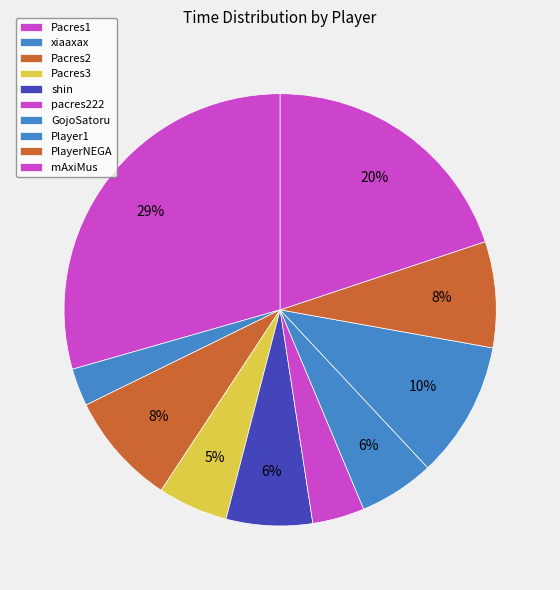

Which has a higher value, PlayerNEGA or xiaaxax?

PlayerNEGA